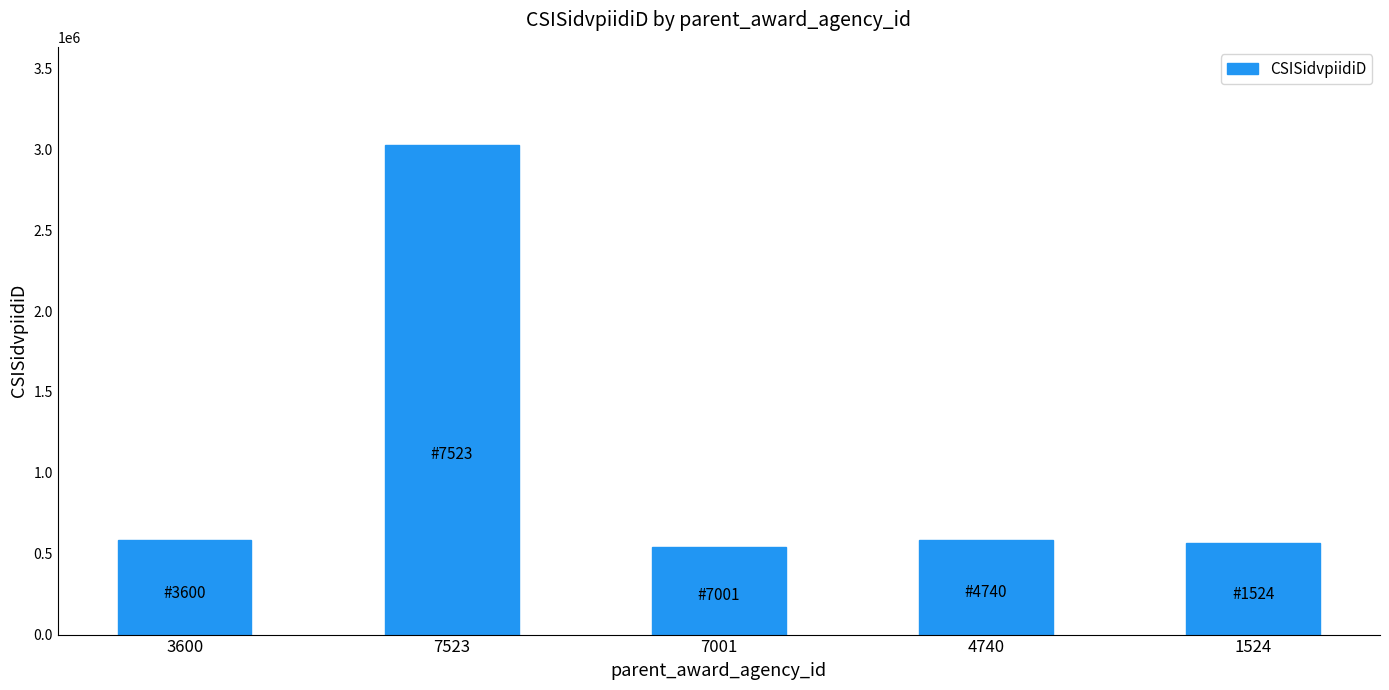

What is the value of the 5th bar from the left?

565583